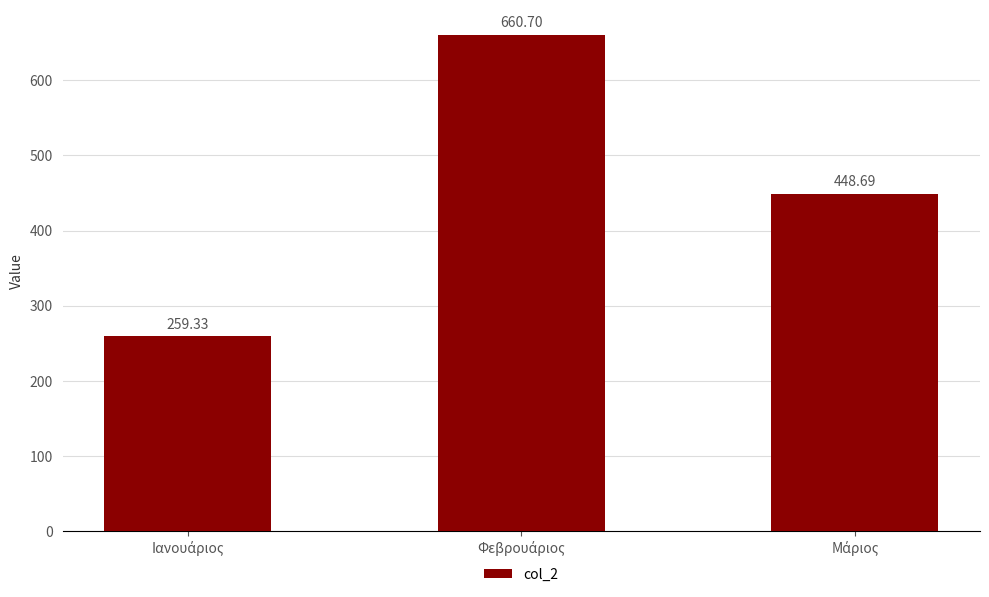

What is the average value?

456.2